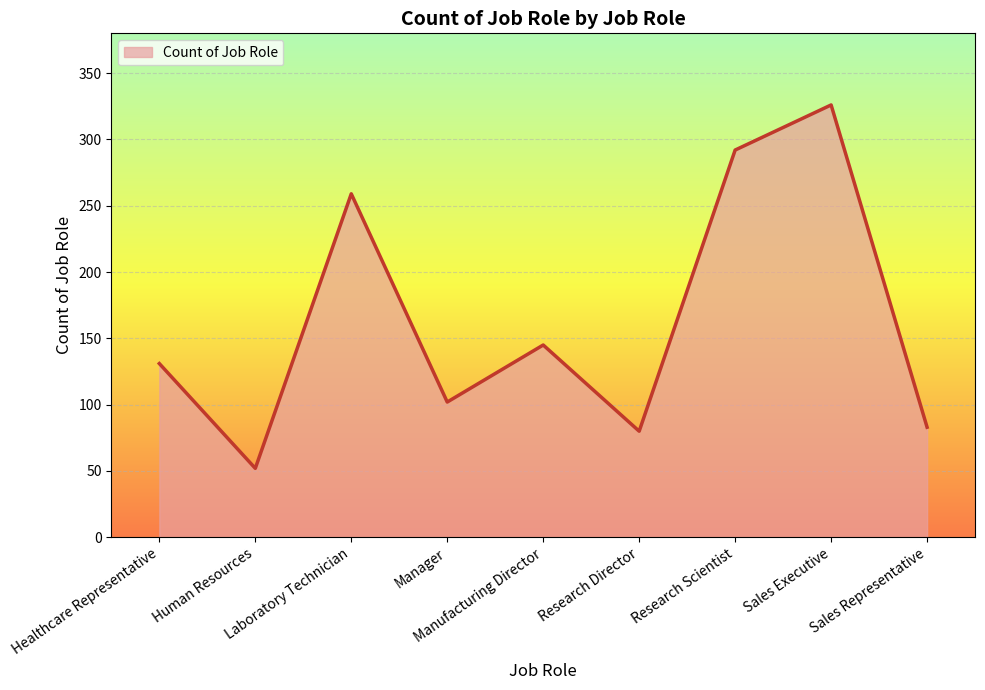

What is the sum of all values?

1470